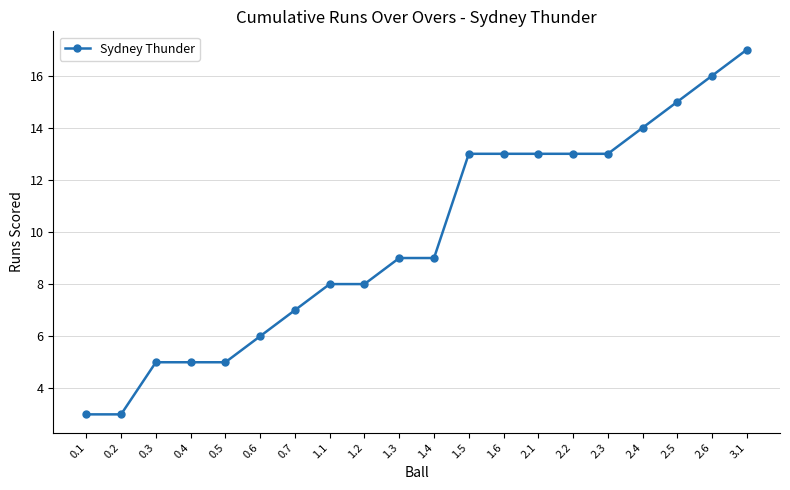

What is the difference between the maximum and minimum values?

14